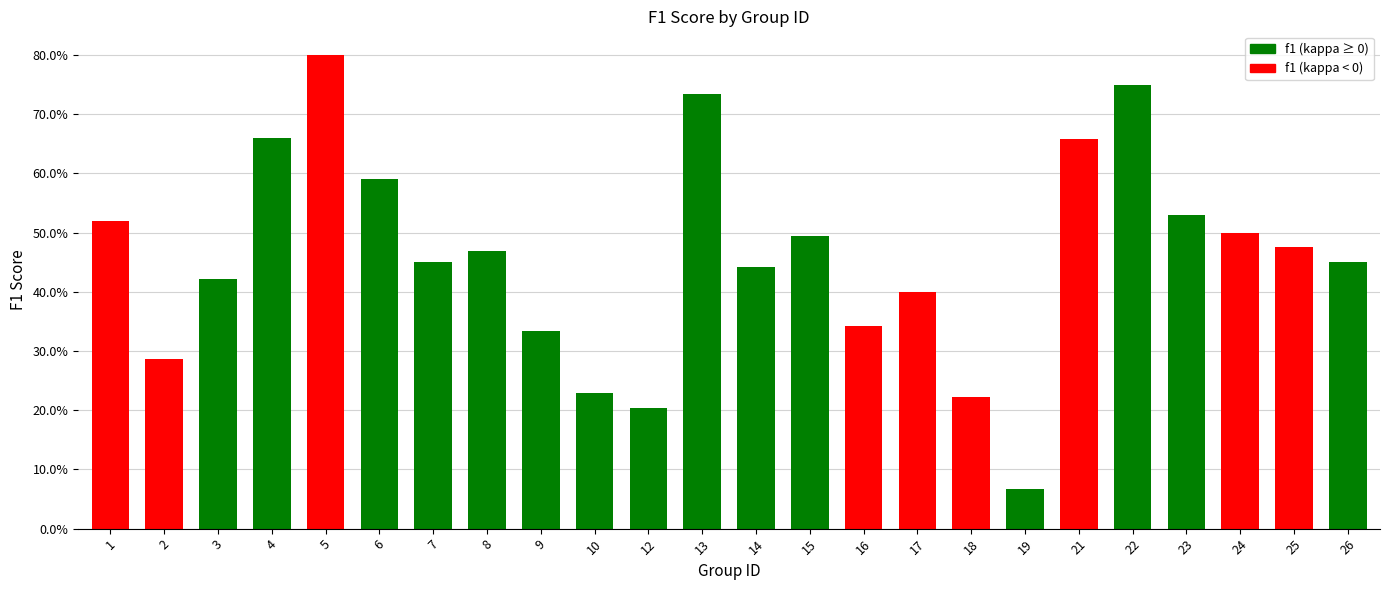

What is the change in value from 6 to 10?

-0.4